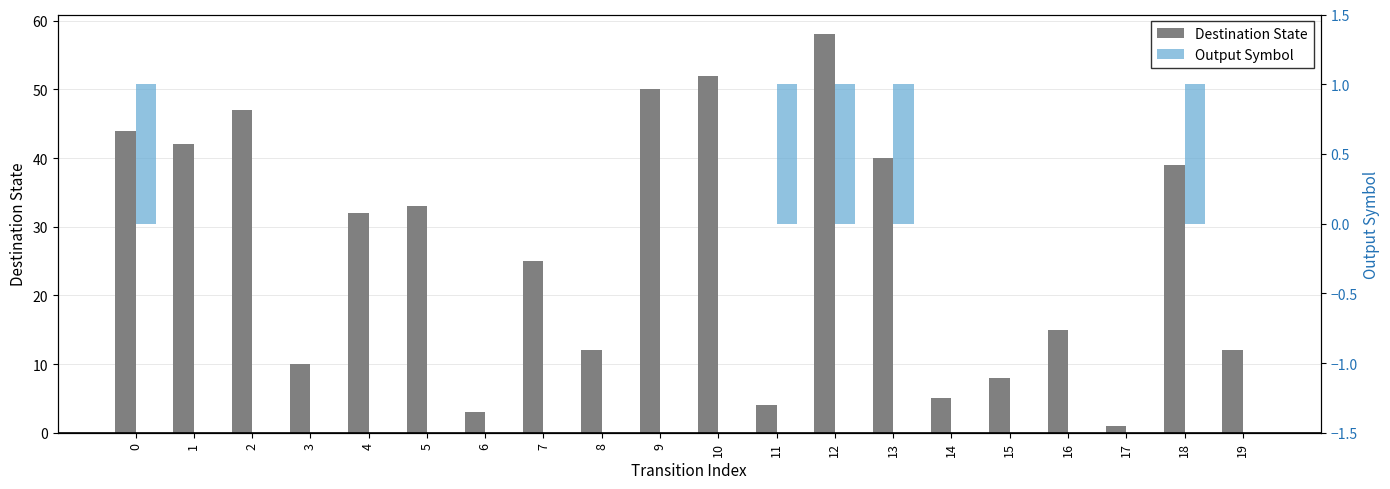

How many distinct data groups are displayed?

2